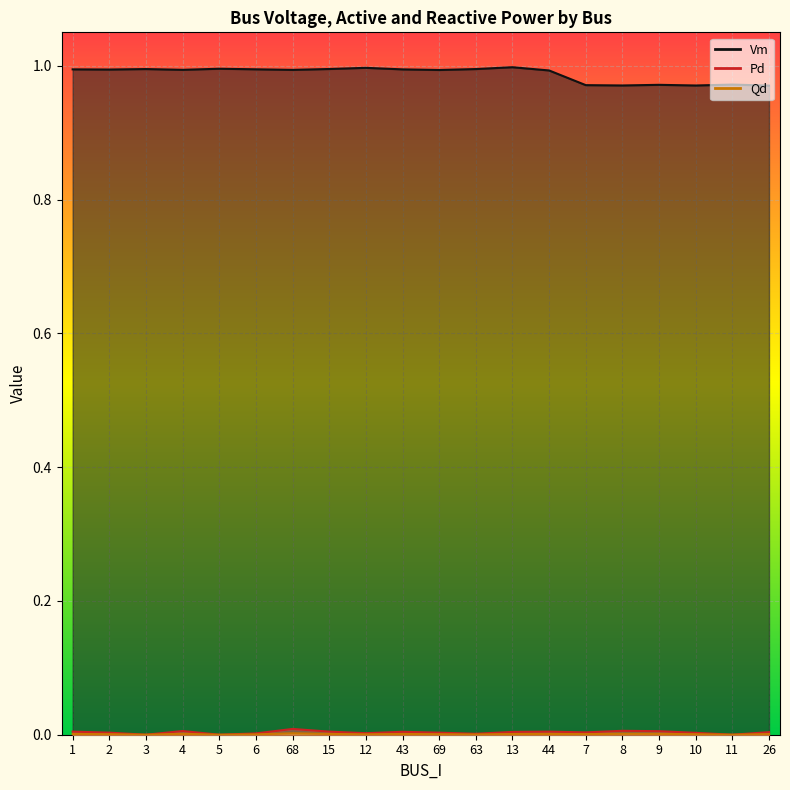

Which series has the largest total across all categories?

Vm